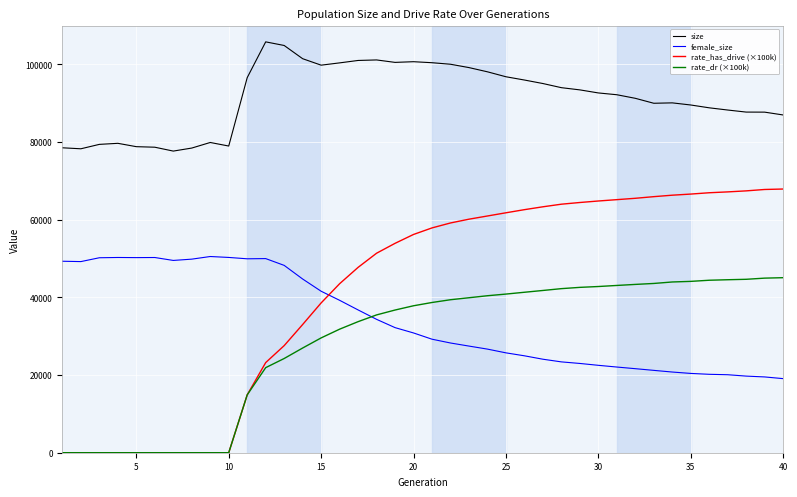

At how many categories does at least one series exceed 12444?

40